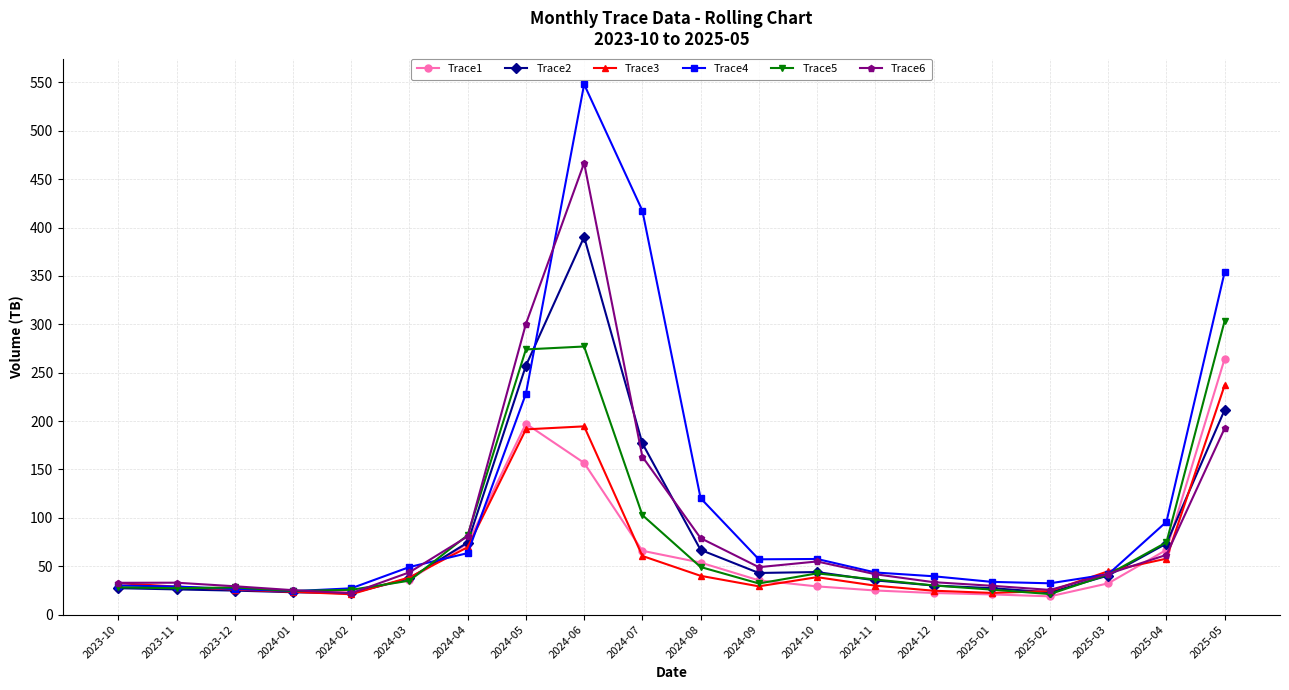

What position from the right is 2024-07?

11